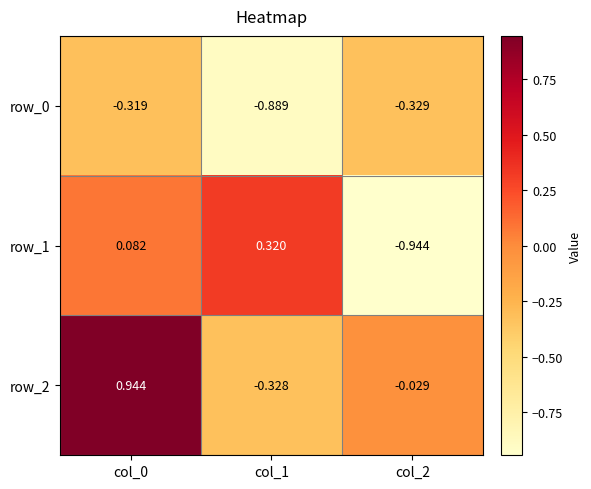

Is the value of row_2 at col_2 greater than the value of row_0 at col_1?

Yes